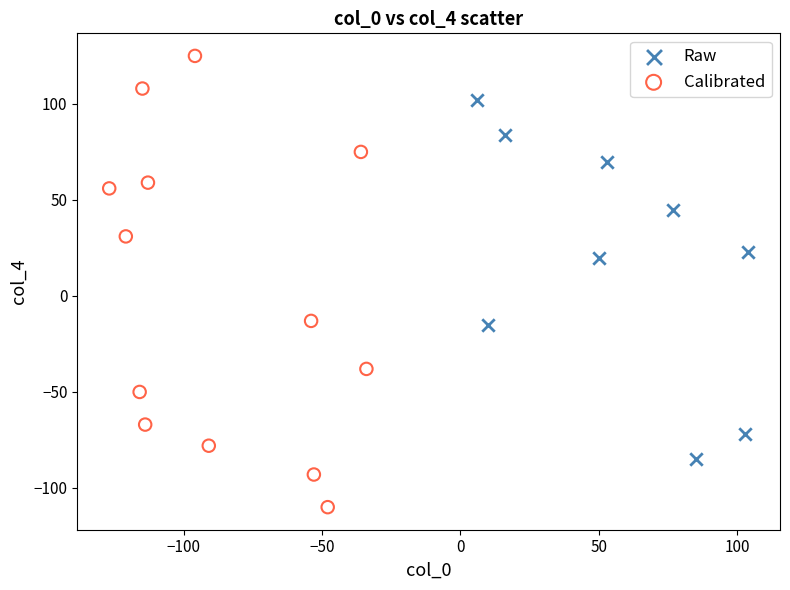

What are all the series names shown in the legend?

Raw, Calibrated